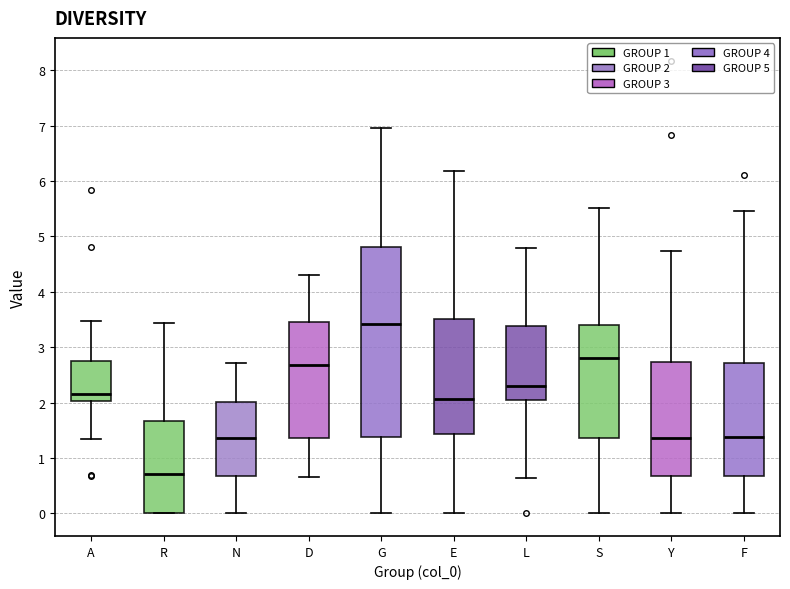

Comparing the boxes themselves (not the whiskers), which one is the tallest?

G